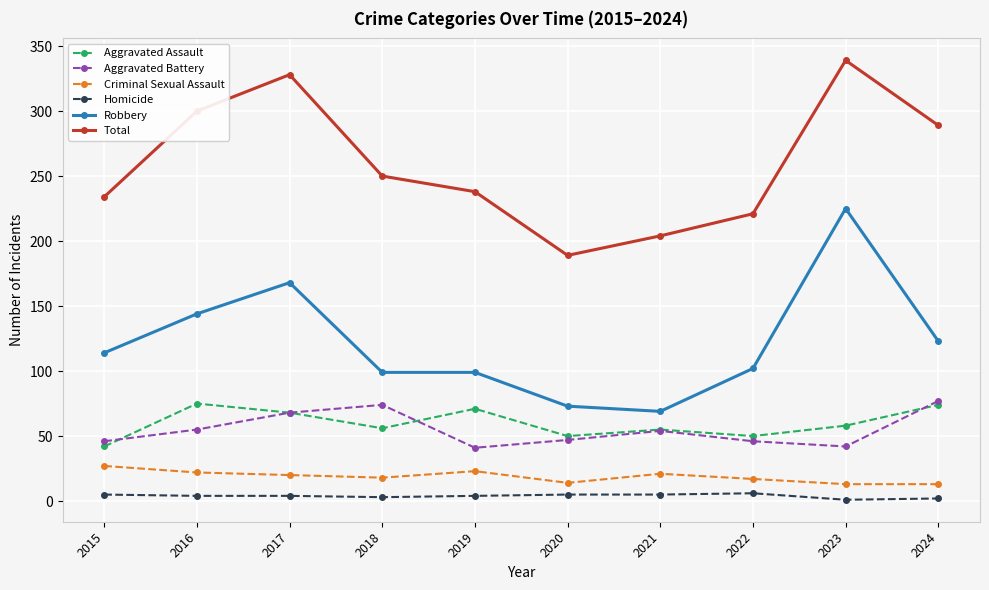

At how many categories does at least one series exceed 126?

10